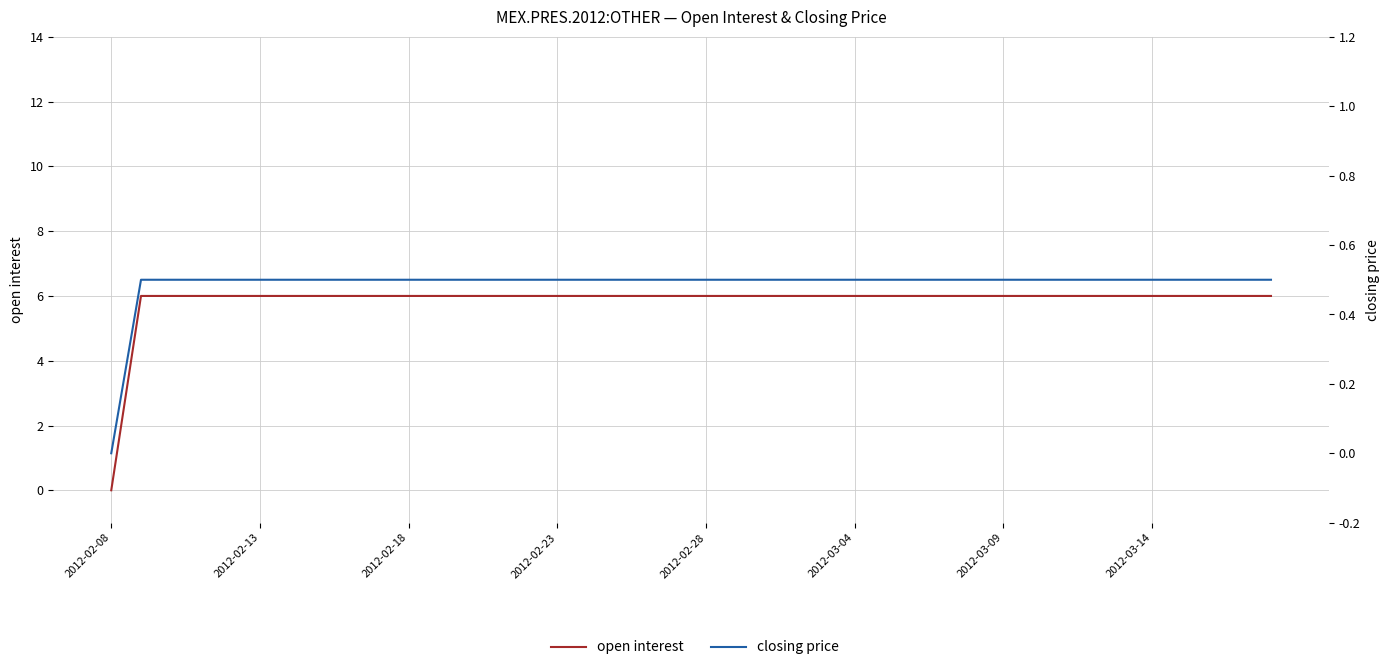

The value of closing price at 2012-03-09 is 0.2. True or false?

False